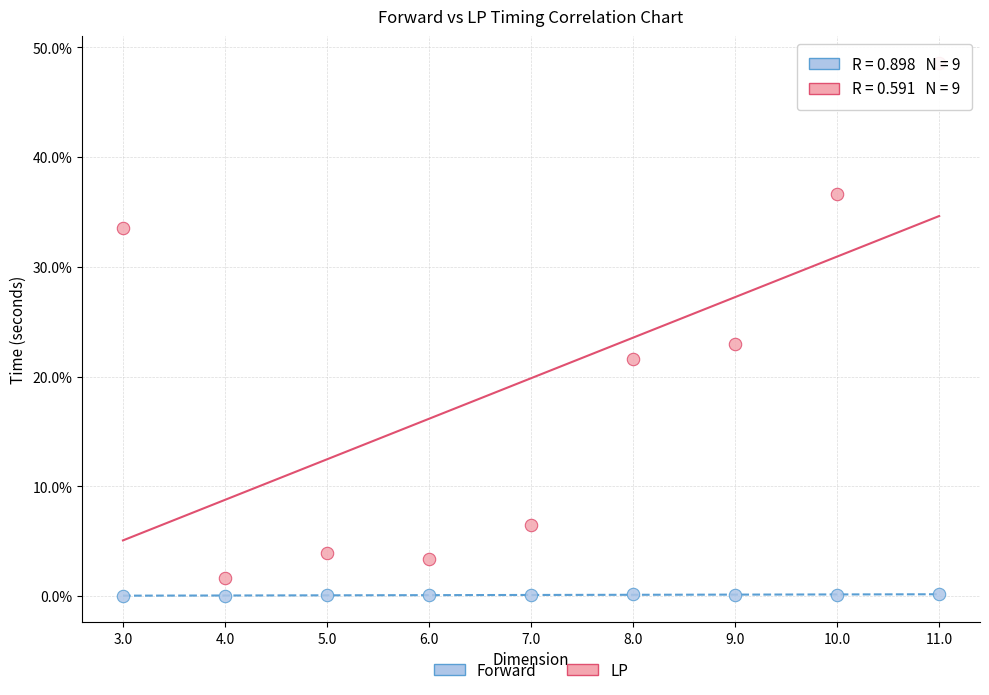

What are all the series names shown in the legend?

Forward, LP